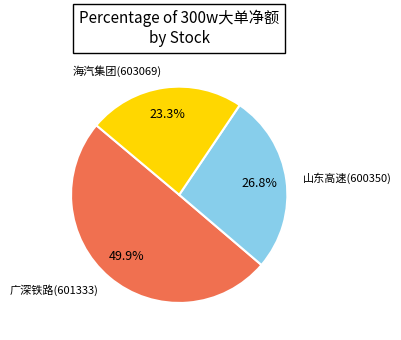

Does any single category account for the majority?

No